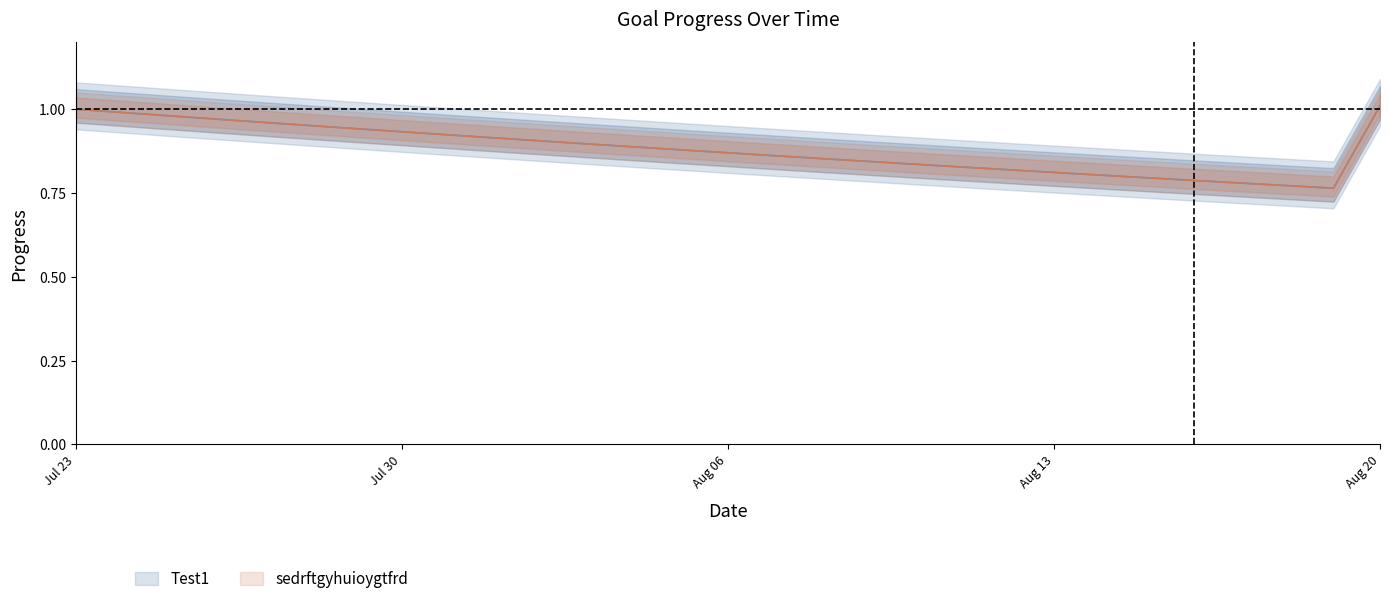

What is the lowest value of the sedrftgyhuioygtfrd series?

0.8